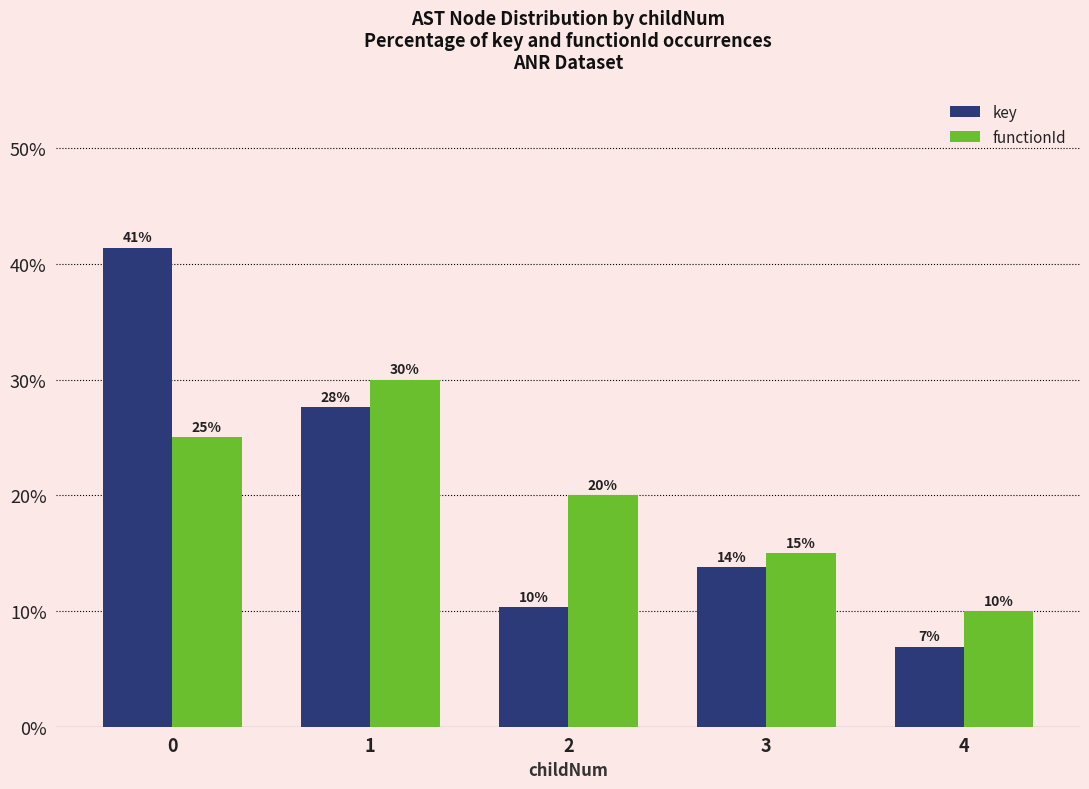

What is the difference between the second highest and second lowest values in the functionId series?

10.0